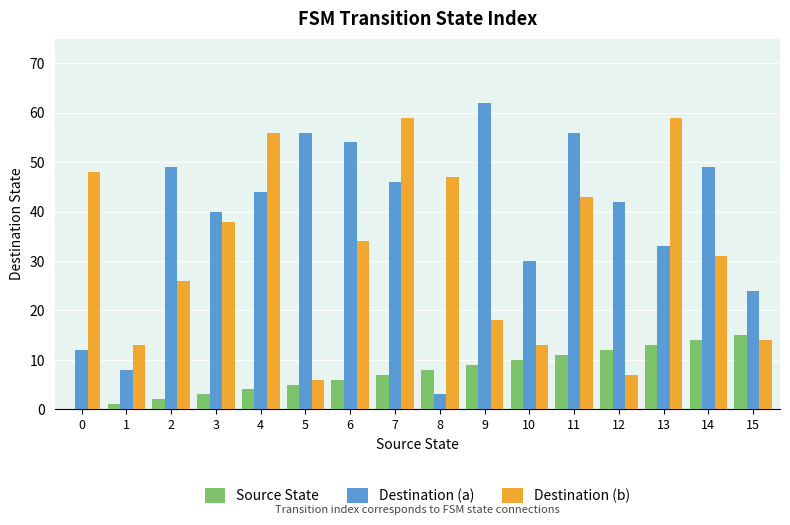

Are the bars horizontal?

No